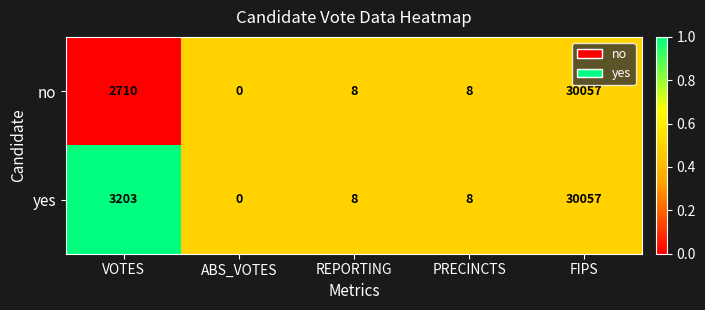

What value does the yes series have at VOTES?

3203